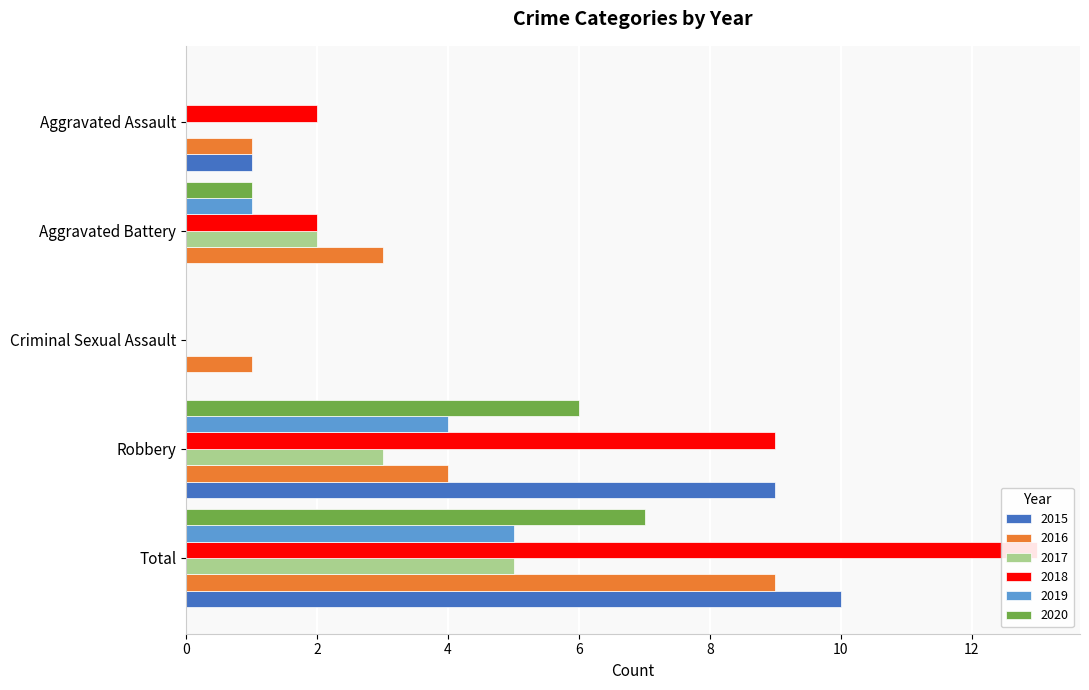

At Aggravated Assault, list the series in order from smallest to largest.

2017, 2019, 2020, 2015, 2016, 2018